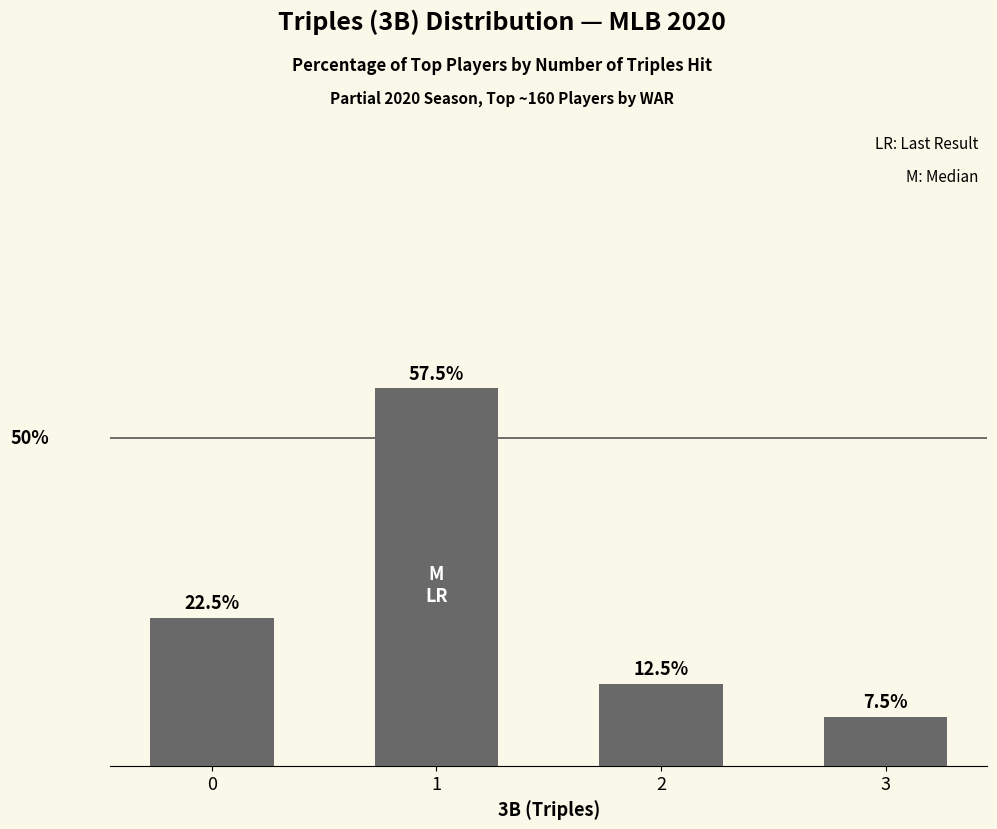

Rank the categories by value from highest to lowest.

1, 0, 2, 3